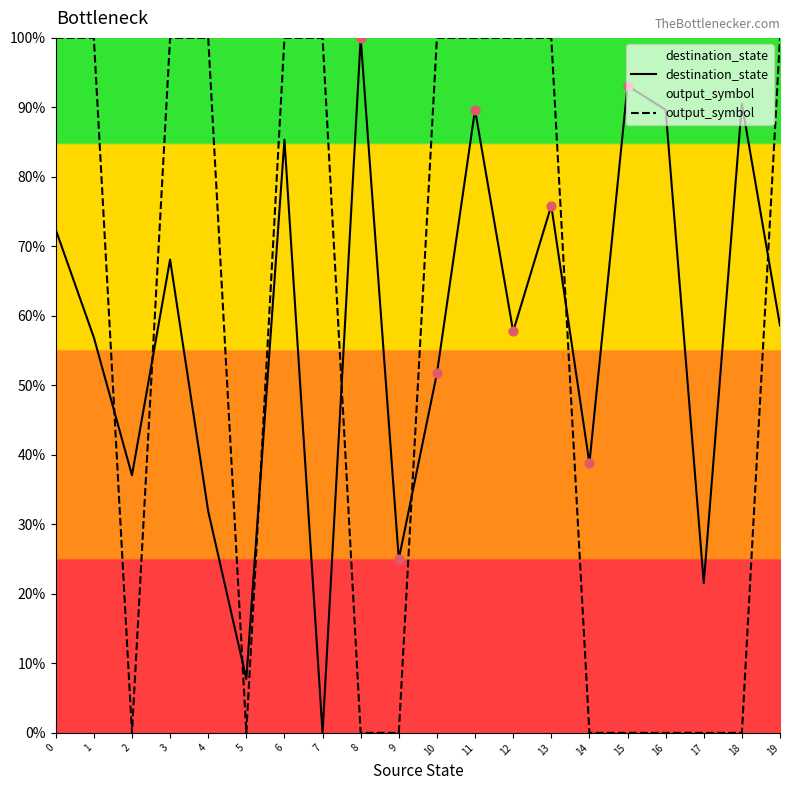

What is the total value across all series at 13?

175.9